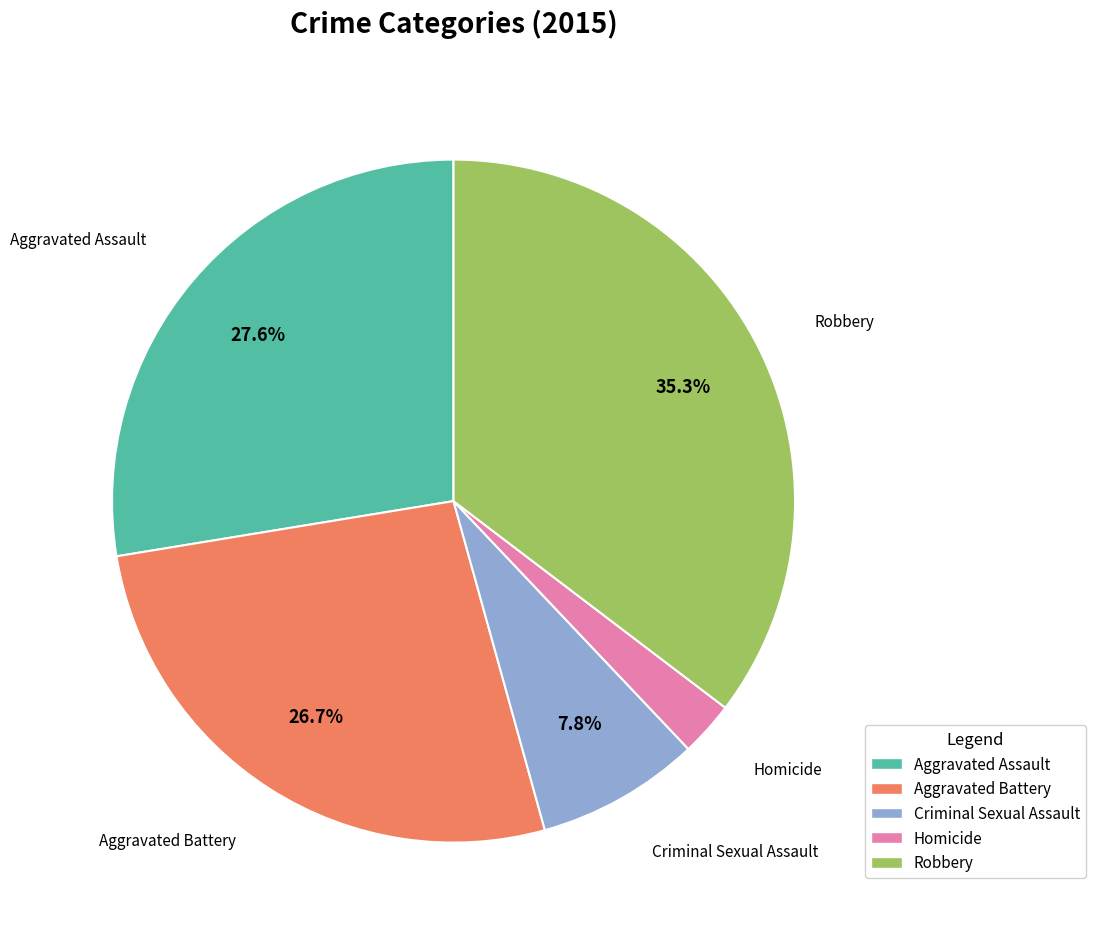

Is the sum of Criminal Sexual Assault and Aggravated Battery greater than half?

No